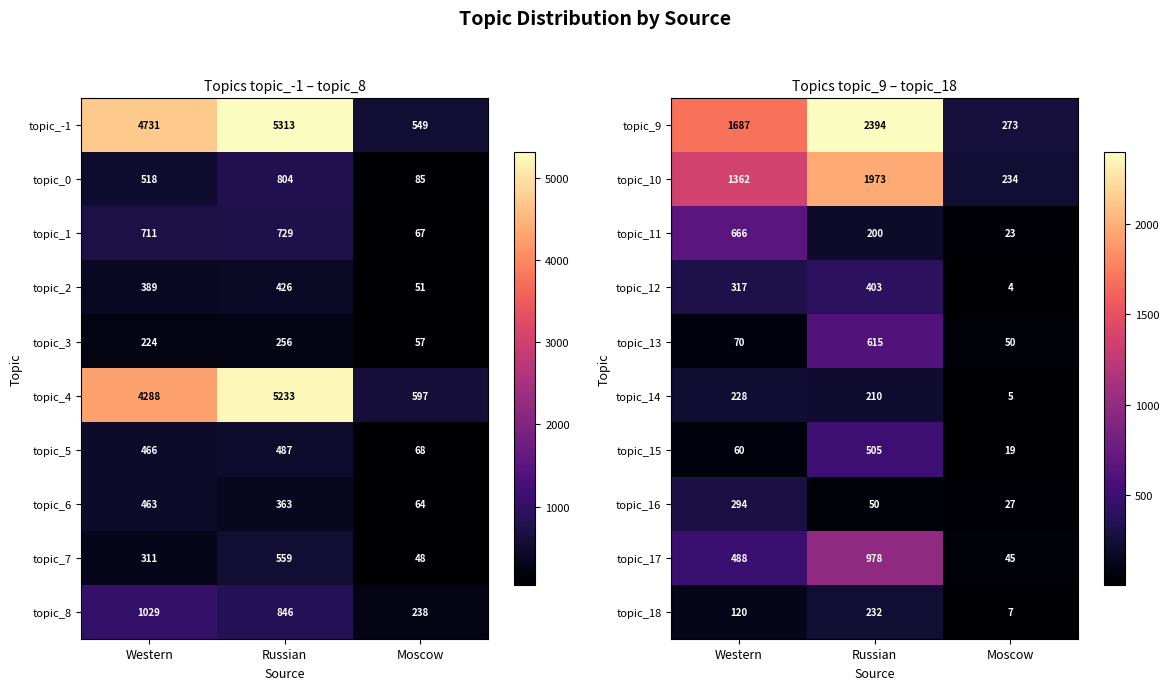

At which label does topic_14 first exceed 210?

Western